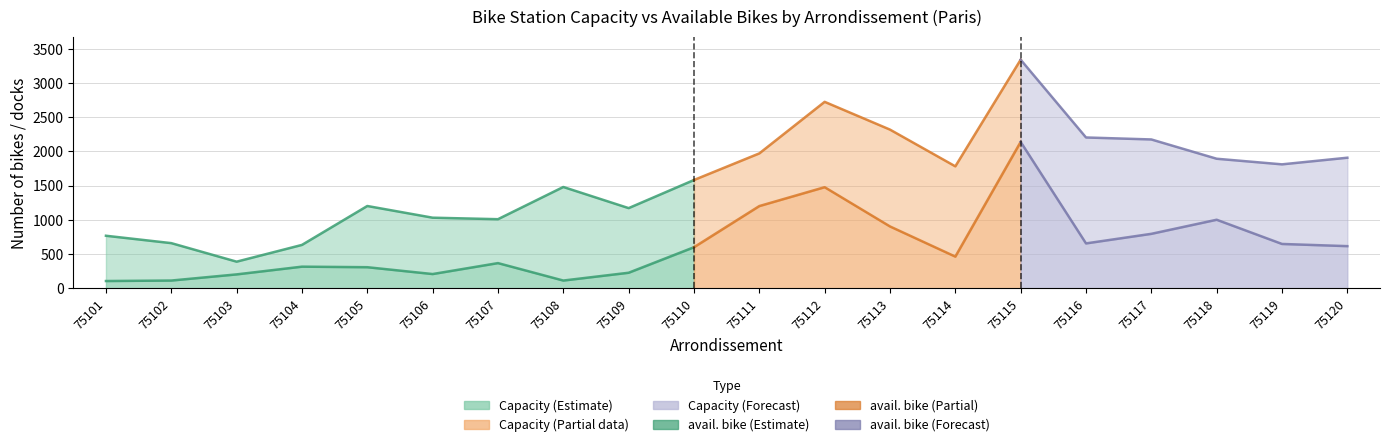

What is the average value of the avail. bike series?

623